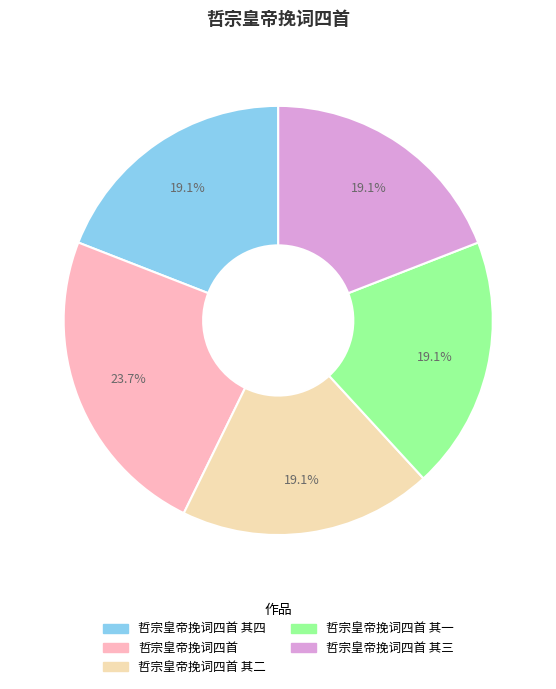

Does any single category account for the majority?

No